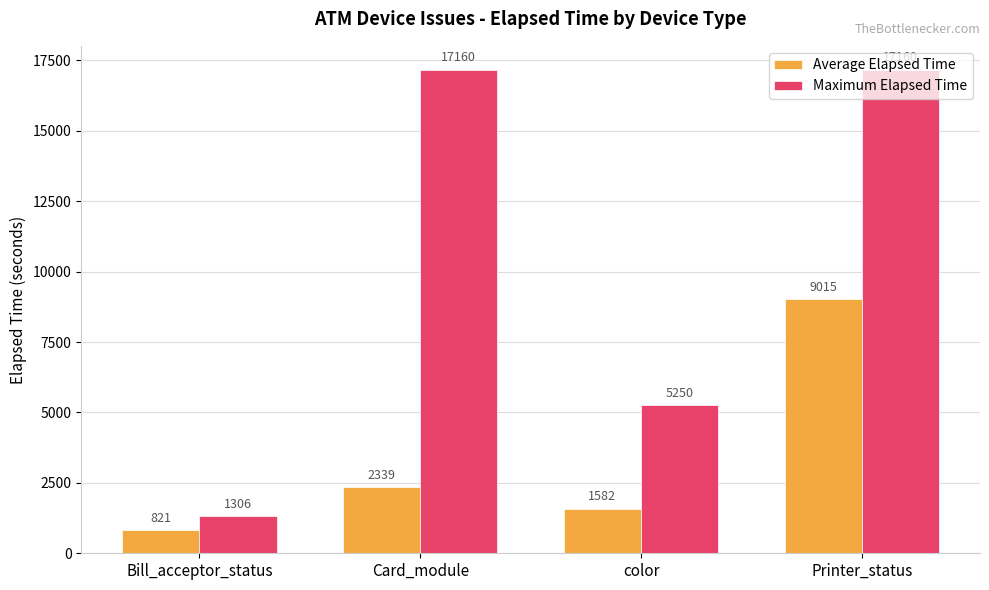

What are all the series names shown in the legend?

Average Elapsed Time, Maximum Elapsed Time